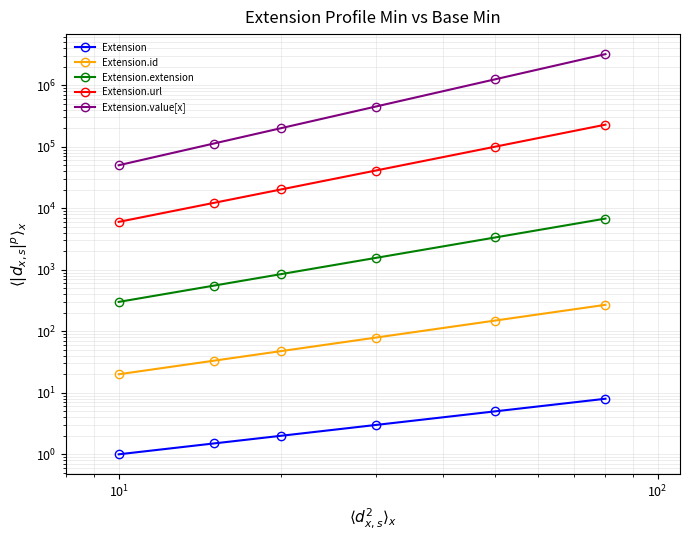

Reading right to left, transcribe all the data shown in this chart.

Extension: 8.0	5.0	3.0	2.0	1.5	1.0
Extension.id: 269.1	149.5	79.0	47.6	33.2	20.0
Extension.extension: 6788.2	3354.1	1558.8	848.5	551.1	300.0
Extension.url: 228327.8	100311.0	41031.1	20181.5	12198.6	6000.0
Extension.value[x]: 3200000.0	1250000.0	450000.0	200000.0	112500.0	50000.0